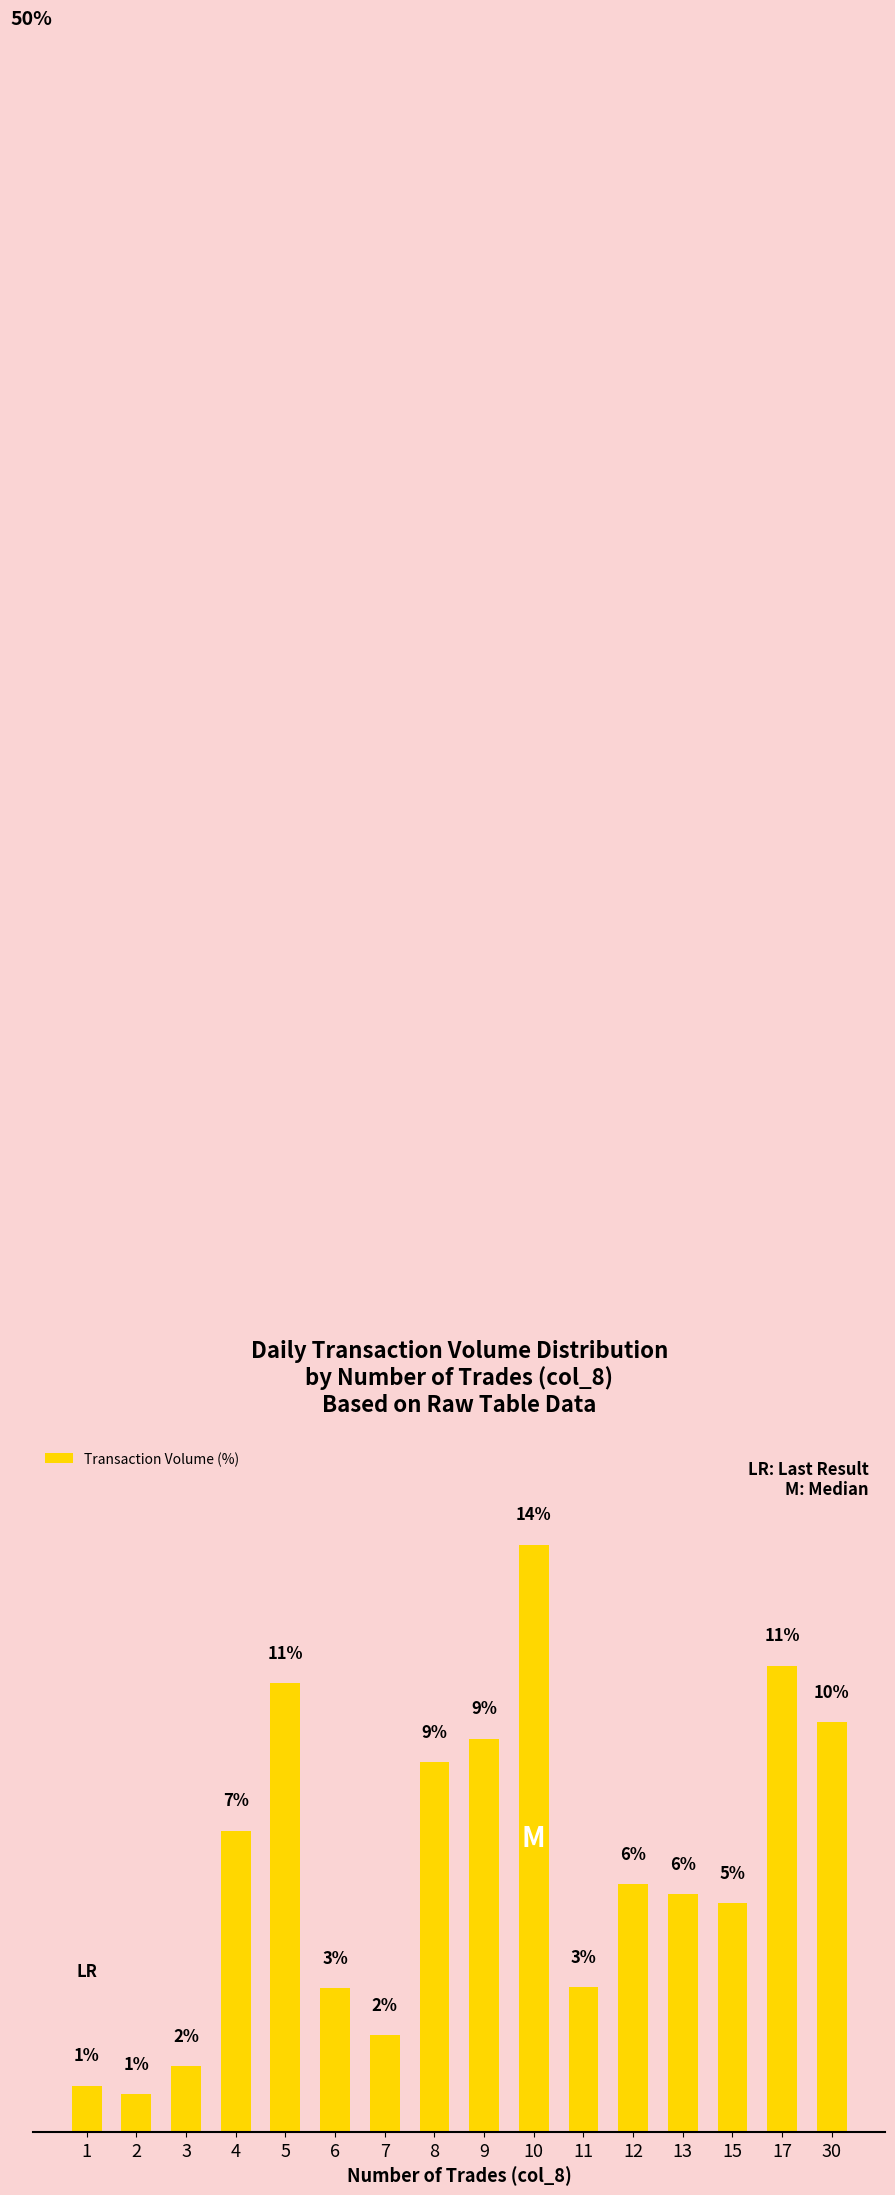

What is the sum of the values at 2 and 6?

4.3